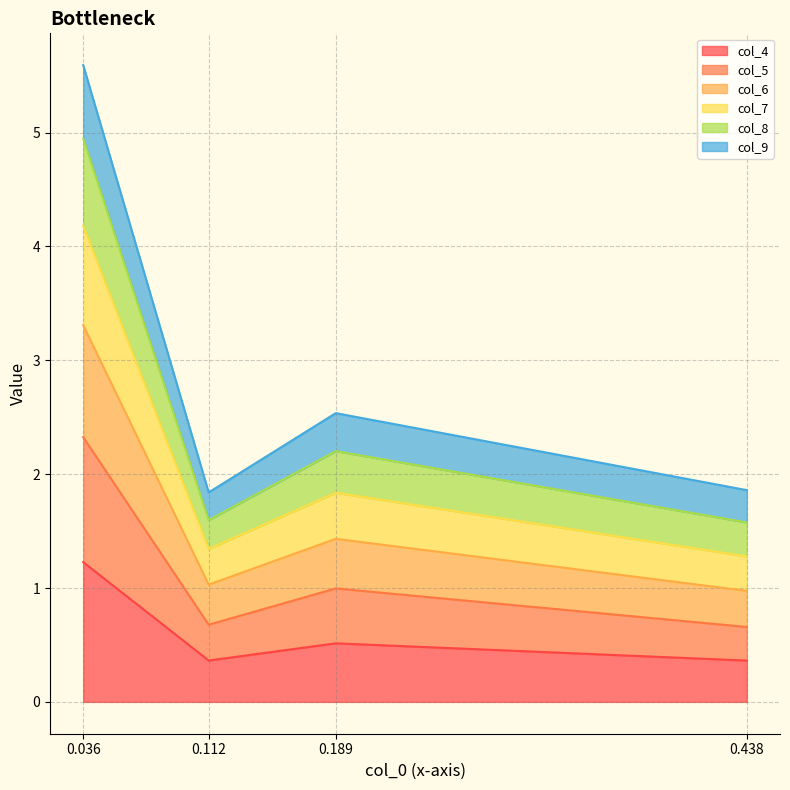

What is the total value across all series at 0.189?

2.5